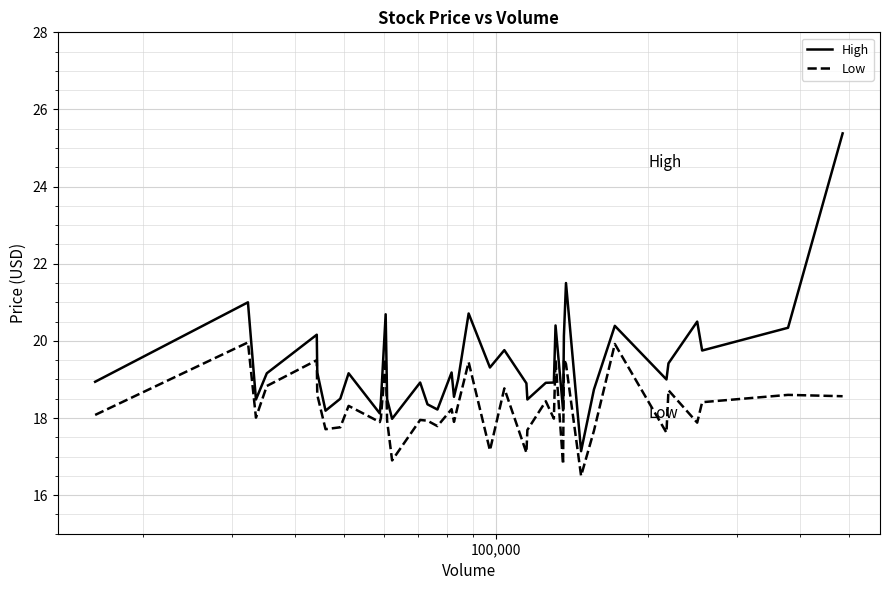

How many interior local valleys does the Low series have?

13